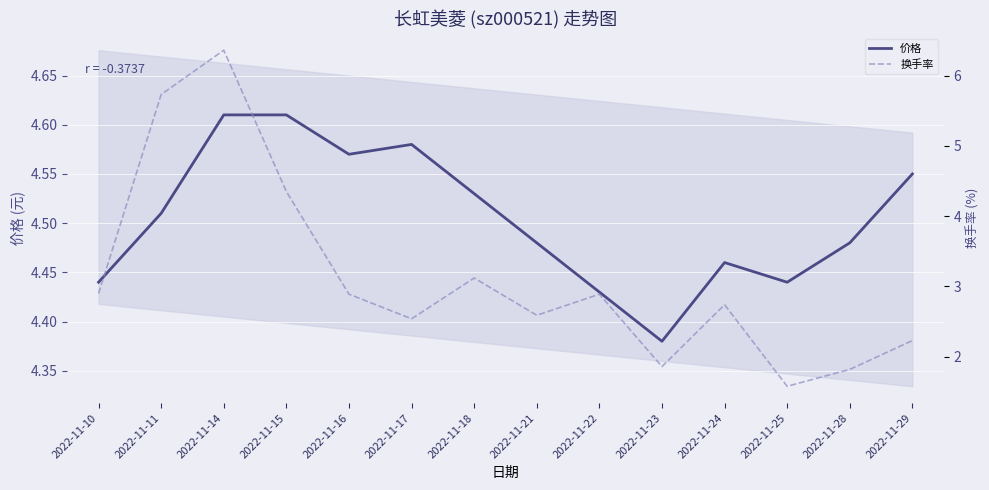

What is the value of the 换手率 point at the 6th from the left?

2.5